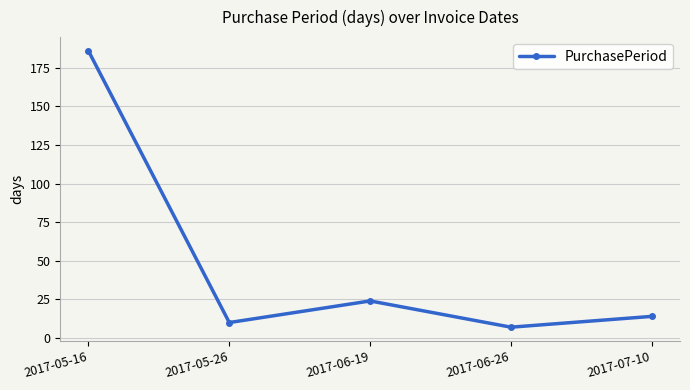

Rank the categories by value from highest to lowest.

2017-05-16, 2017-06-19, 2017-07-10, 2017-05-26, 2017-06-26